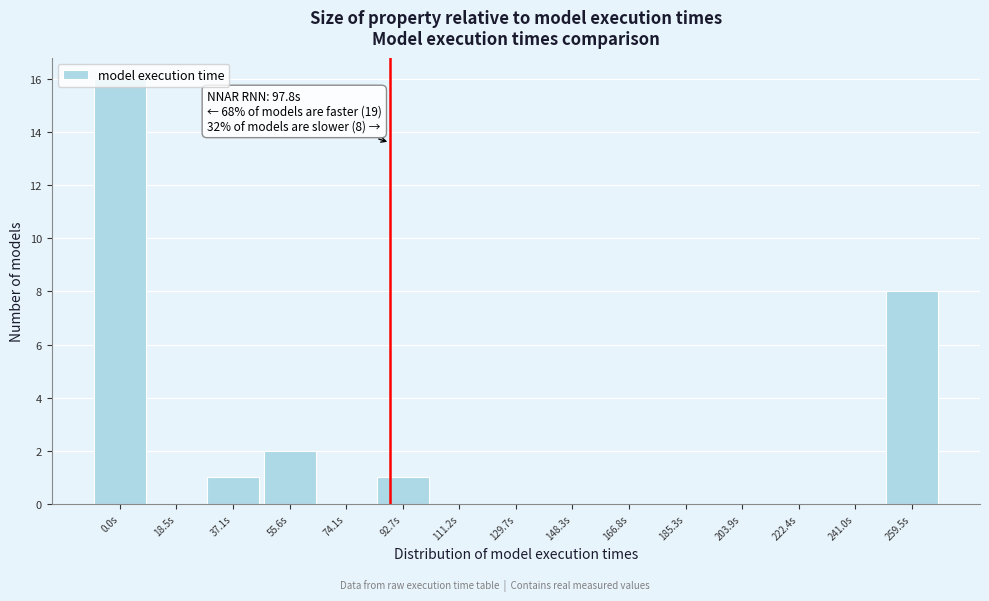

The value at 203.9s is 10. True or false?

False